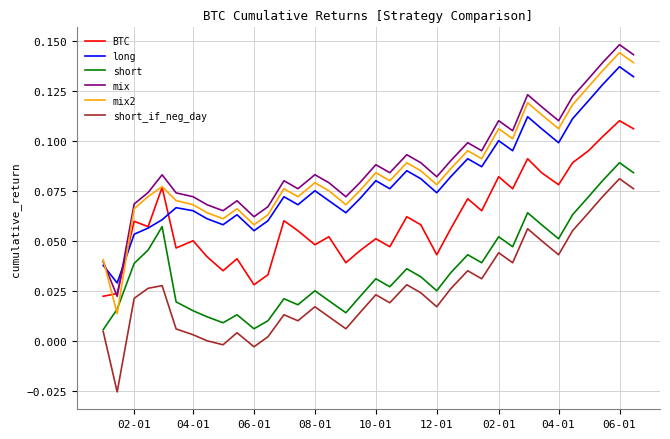

At how many categories does at least one series exceed 0?

36